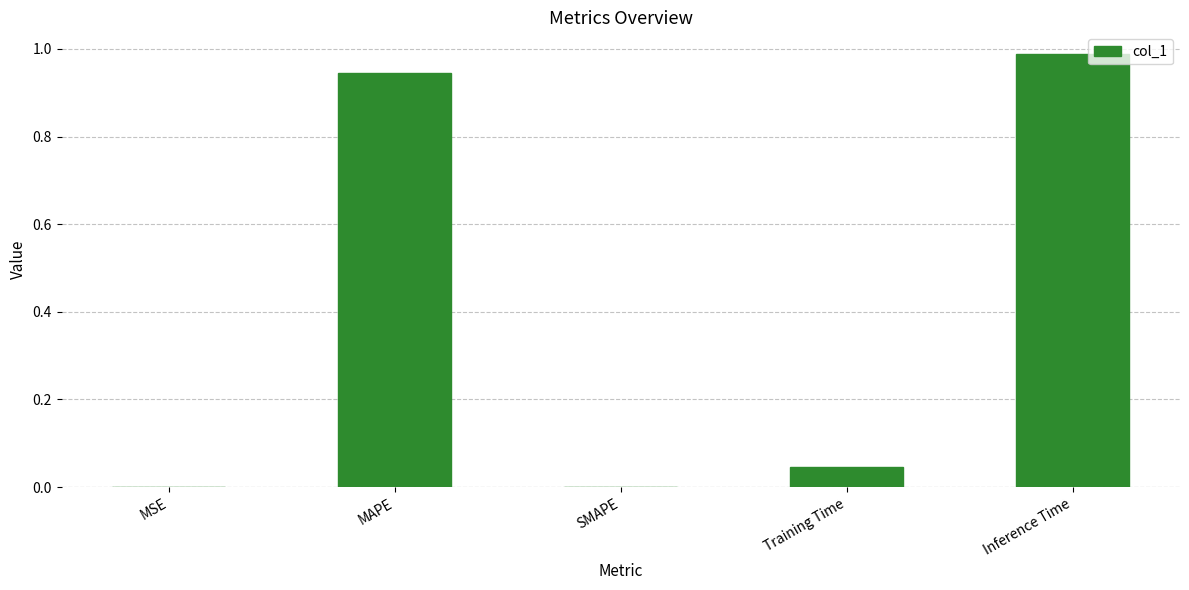

What is the sum of all values?

2.0